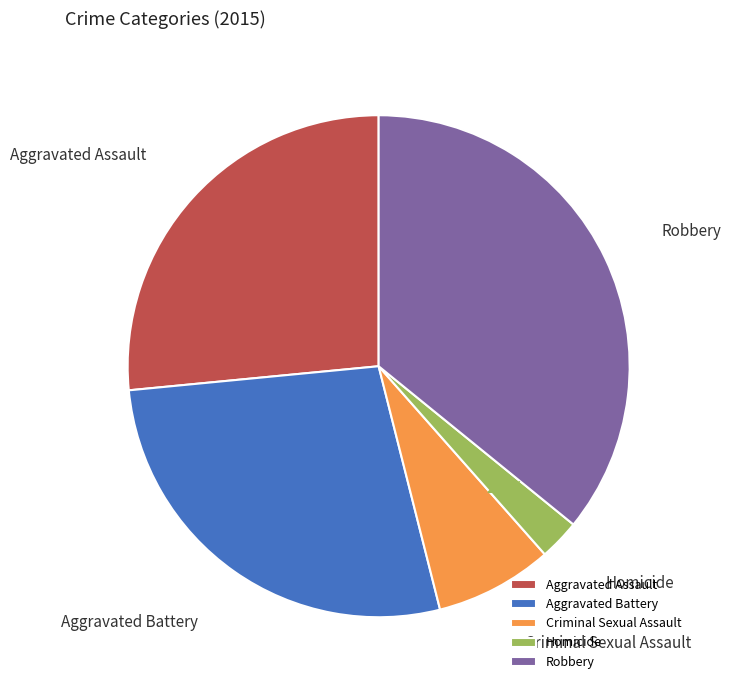

Between Aggravated Assault and Robbery, which is larger?

Robbery